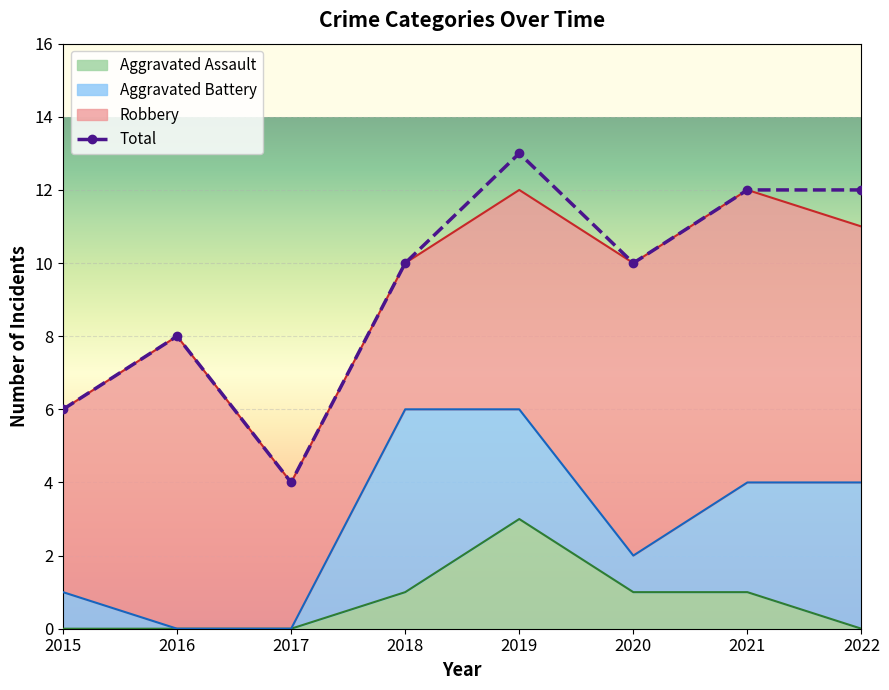

List the labels in order of value, smallest first.

2017, 2015, 2016, 2018, 2020, 2021, 2022, 2019